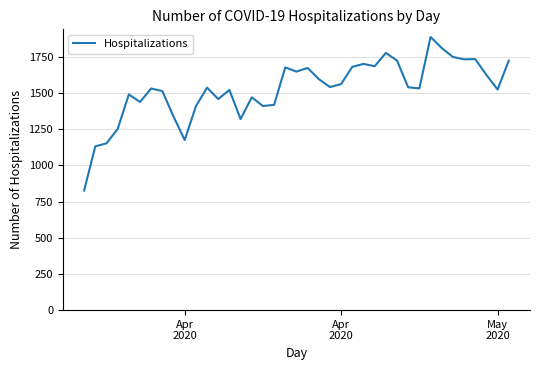

True or false: the data has more than 1 interior local peaks.

True